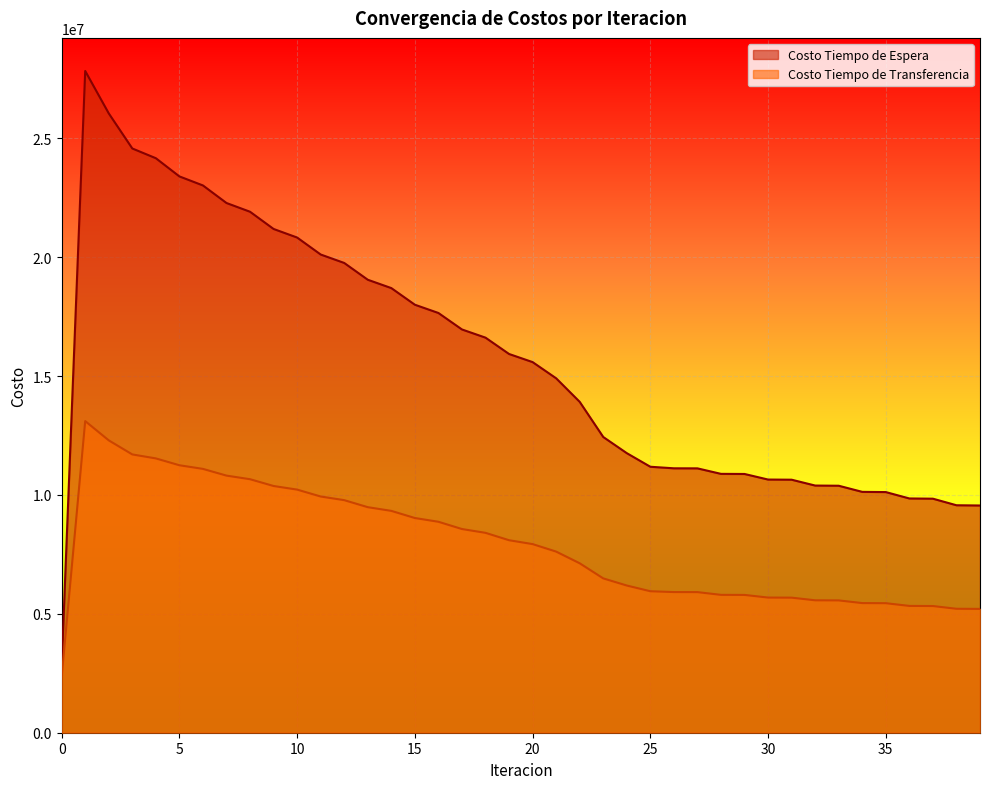

At which category does Costo Tiempo de Transferencia reach its first local peak?

1